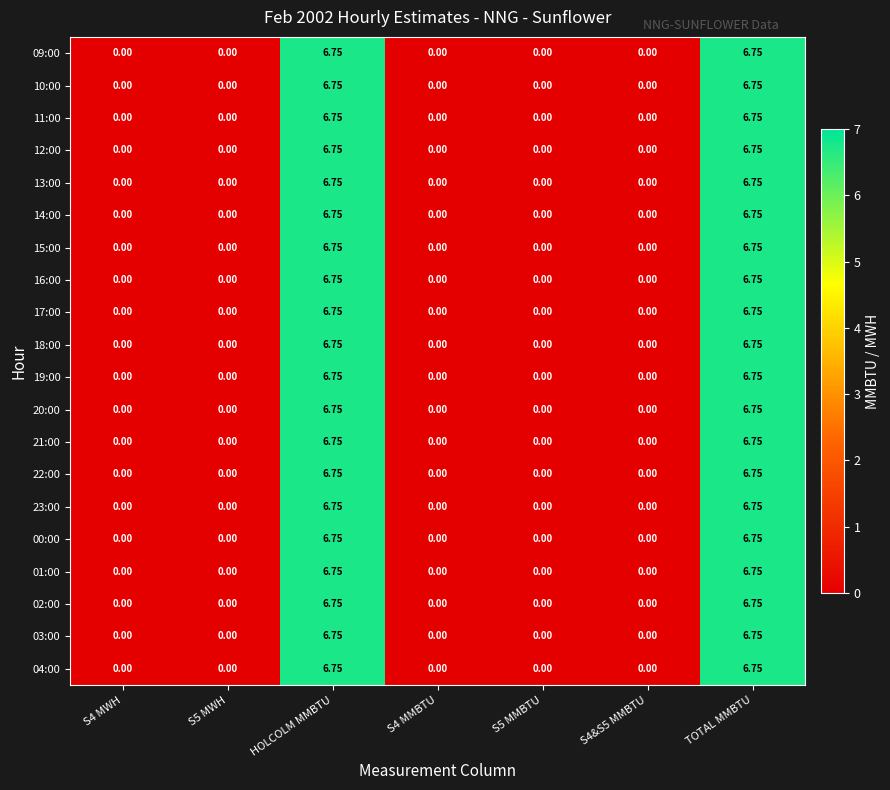

Is the value of 13:00 at HOLCOLM MMBTU greater than the value of 03:00 at S4 MMBTU?

Yes